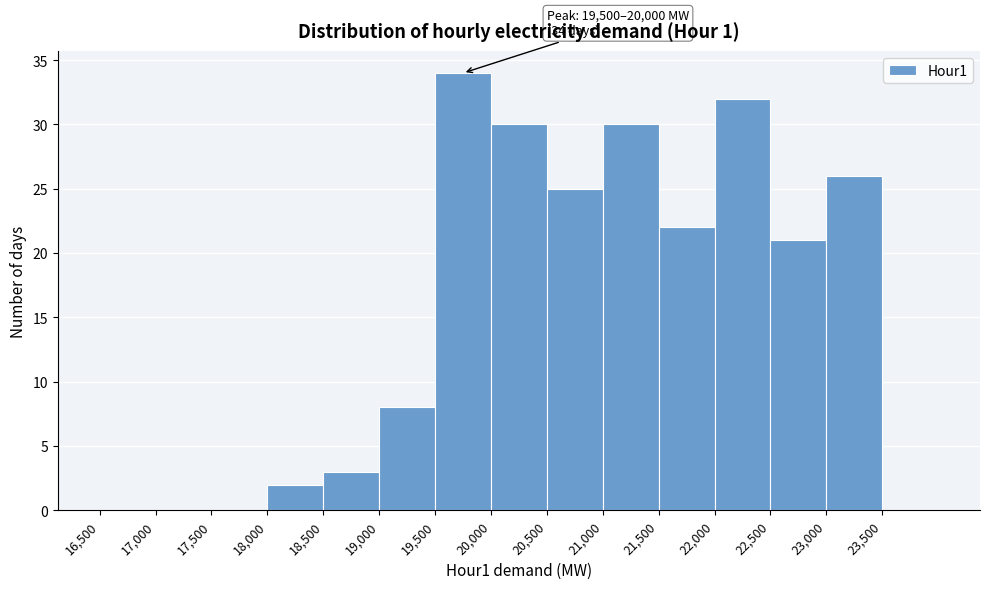

Over which range of the x-axis is the bar tallest?

19500 to 20000